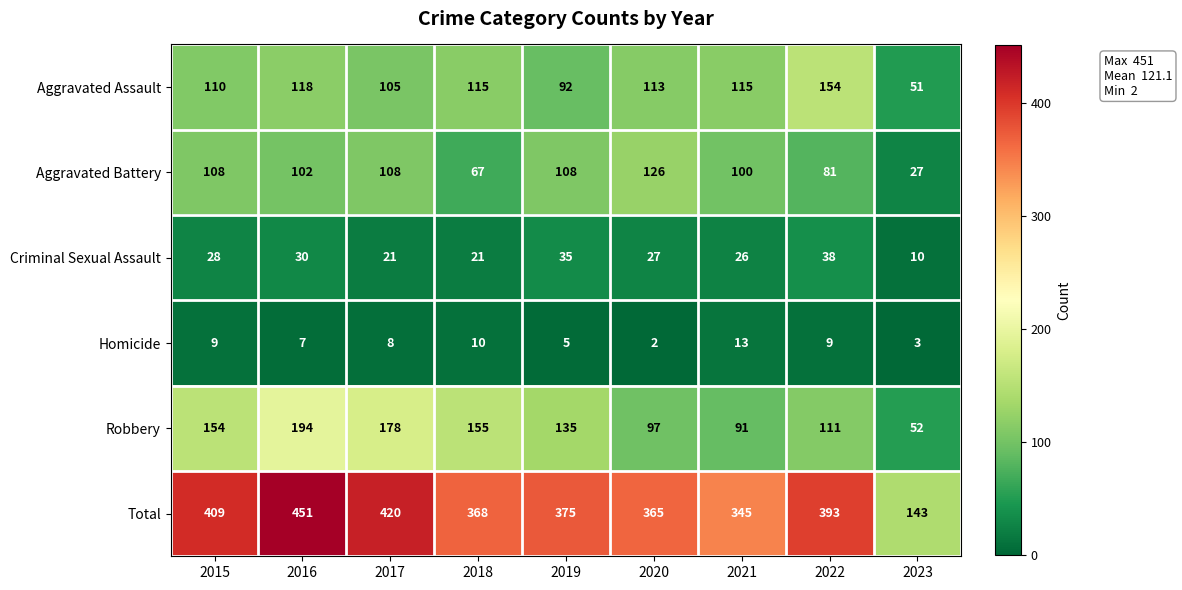

What is the difference between the highest and lowest values at 2023?

140